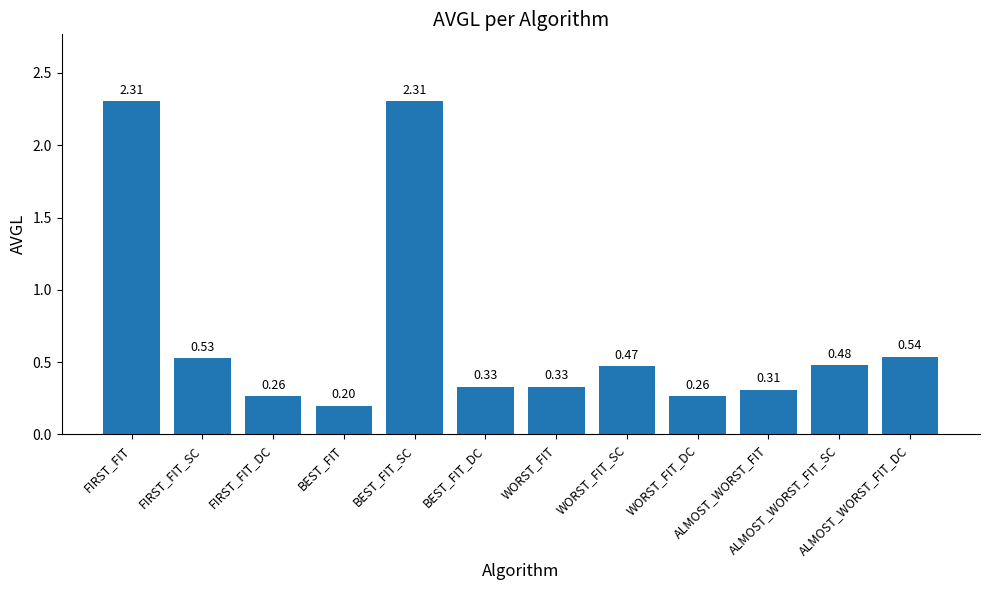

What is the sum of the values at WORST_FIT_DC and BEST_FIT_DC?

0.6